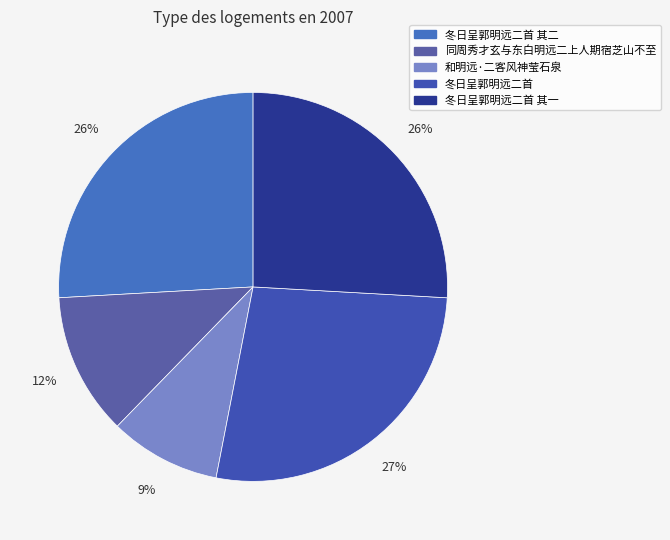

How many segments does this pie chart have?

5